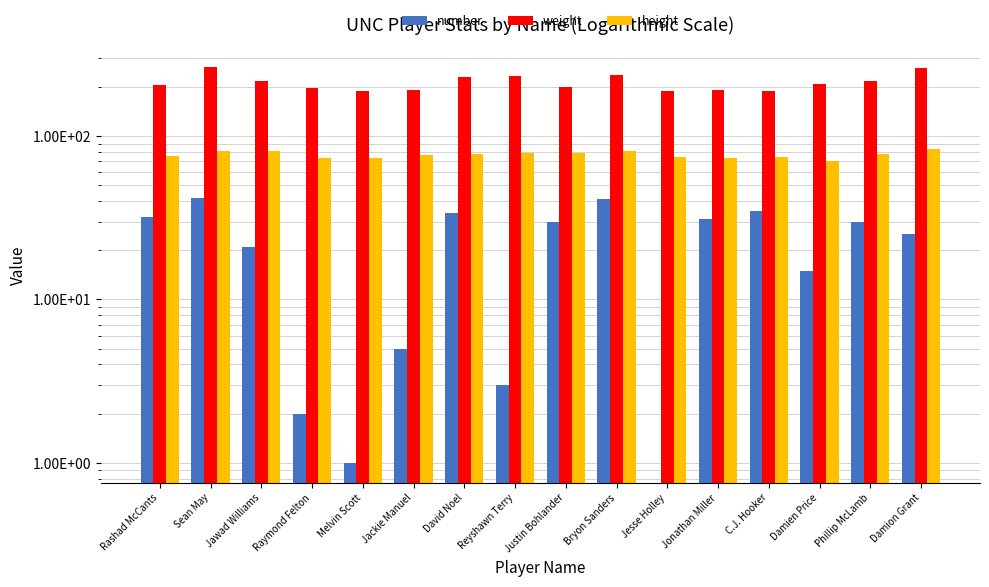

At Jawad Williams, list the series in order from smallest to largest.

number, height, weight